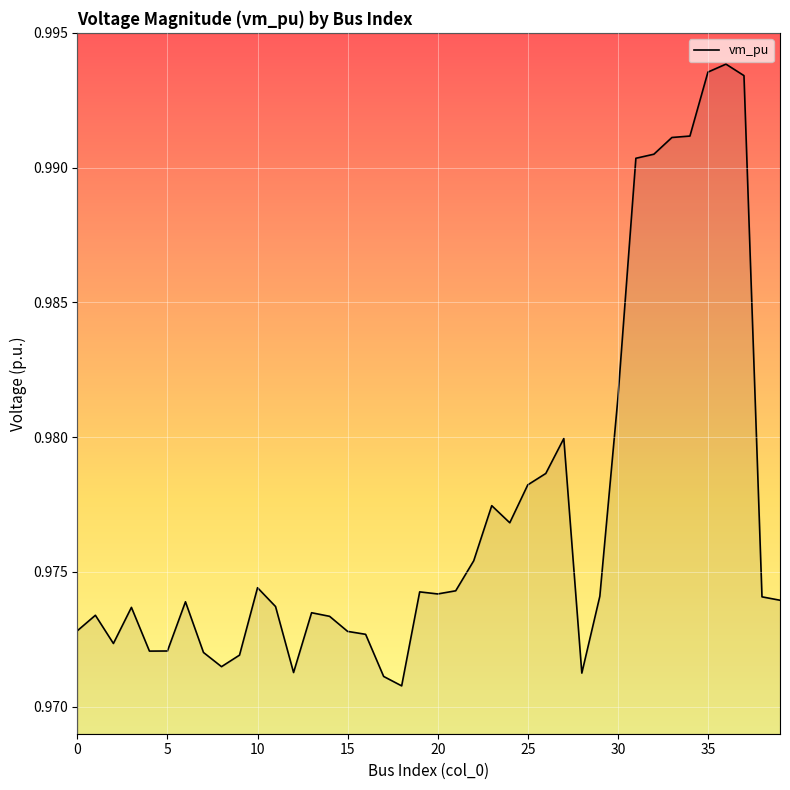

What is the value of the 17th point from the left?

1.0